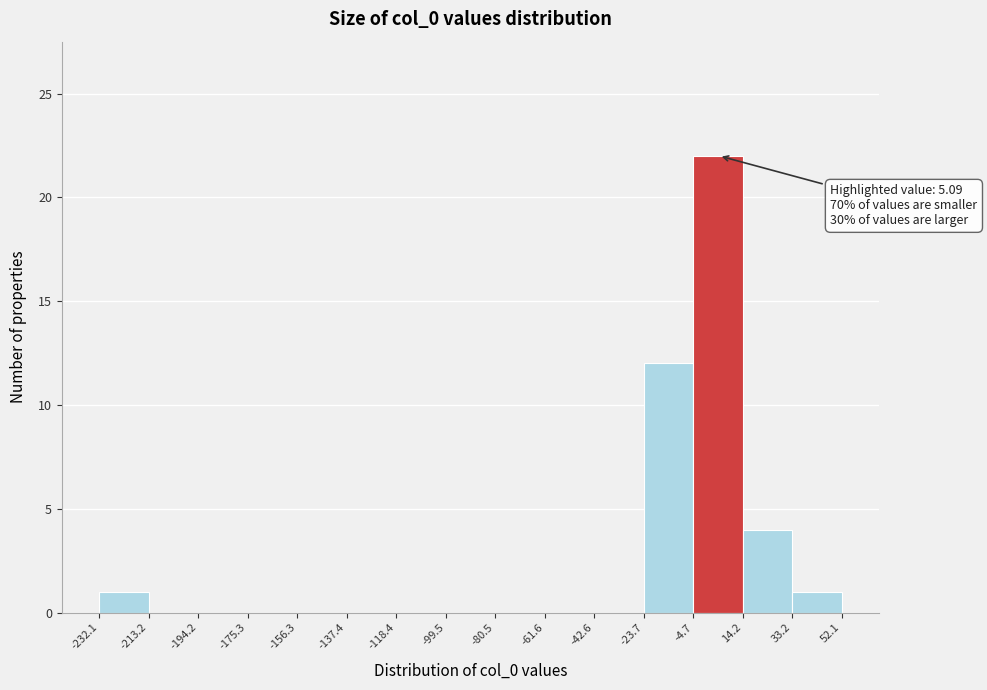

Over which range of the x-axis is the bar tallest?

-4.7 to 14.2